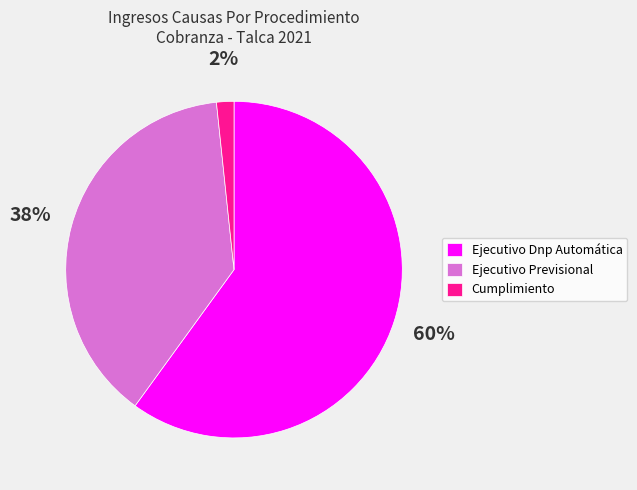

How many slices are in this pie chart?

3